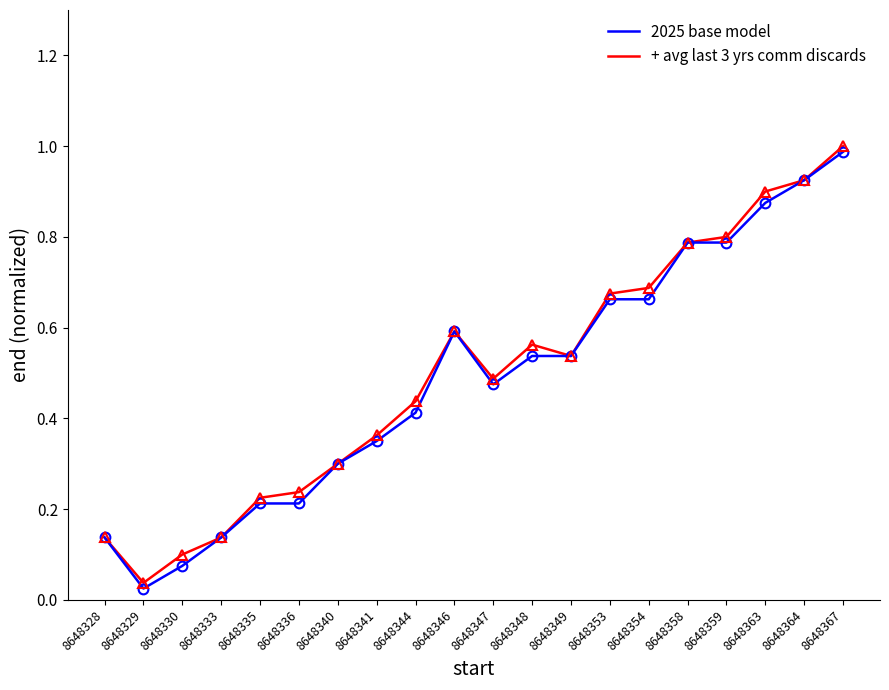

Is it true that 2025 base model equals 0.8 at 8648348?

False